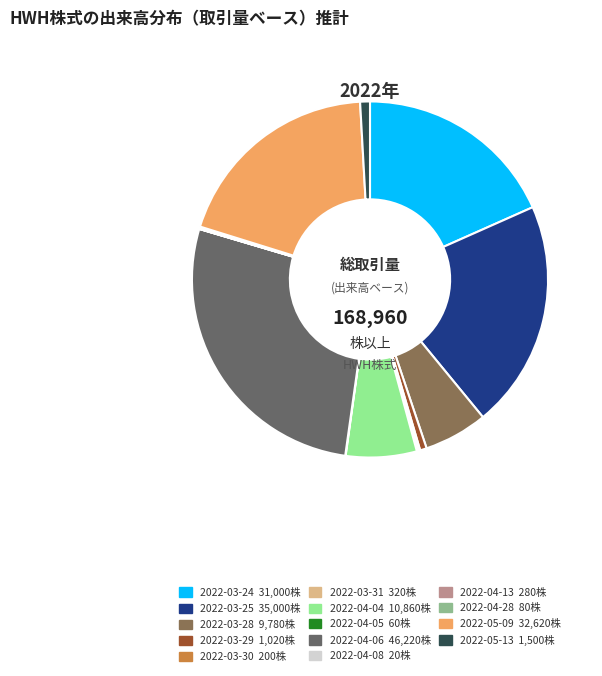

Which category has the biggest portion of the pie?

2022-04-06